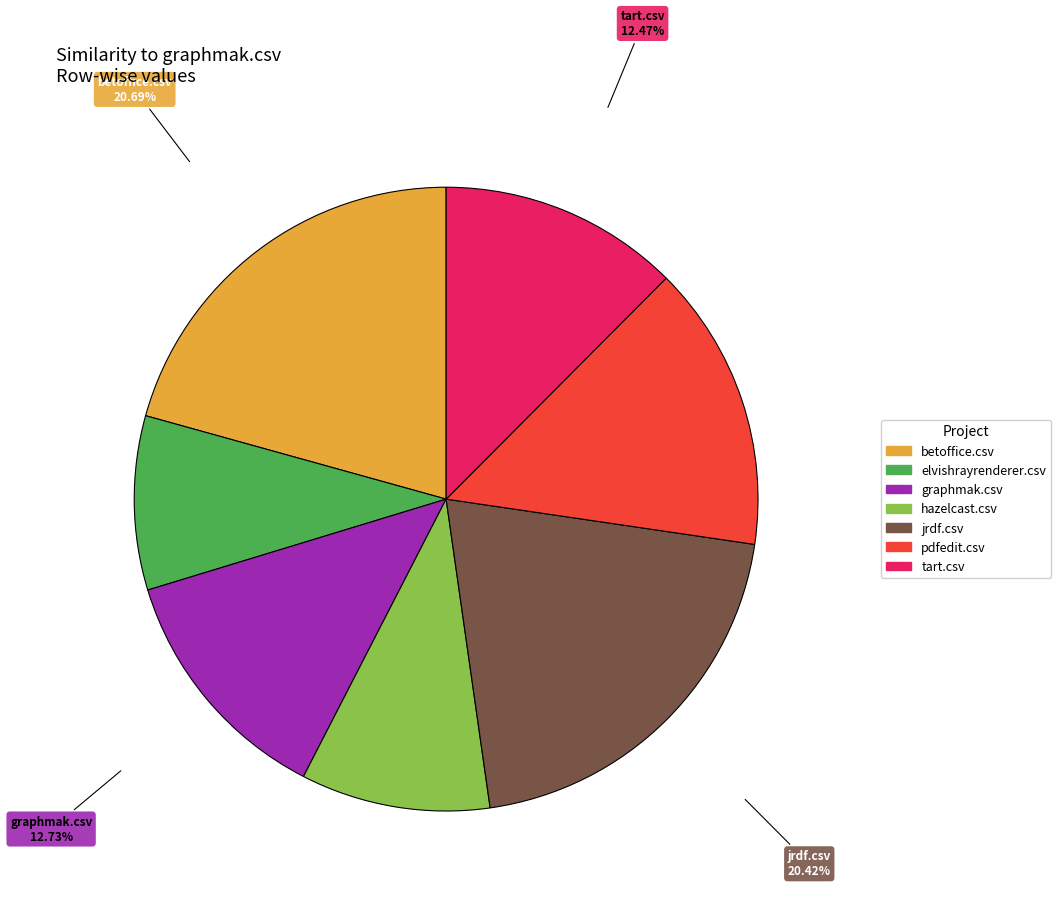

The pdfedit.csv slice represents 9% of the pie. True or false?

False